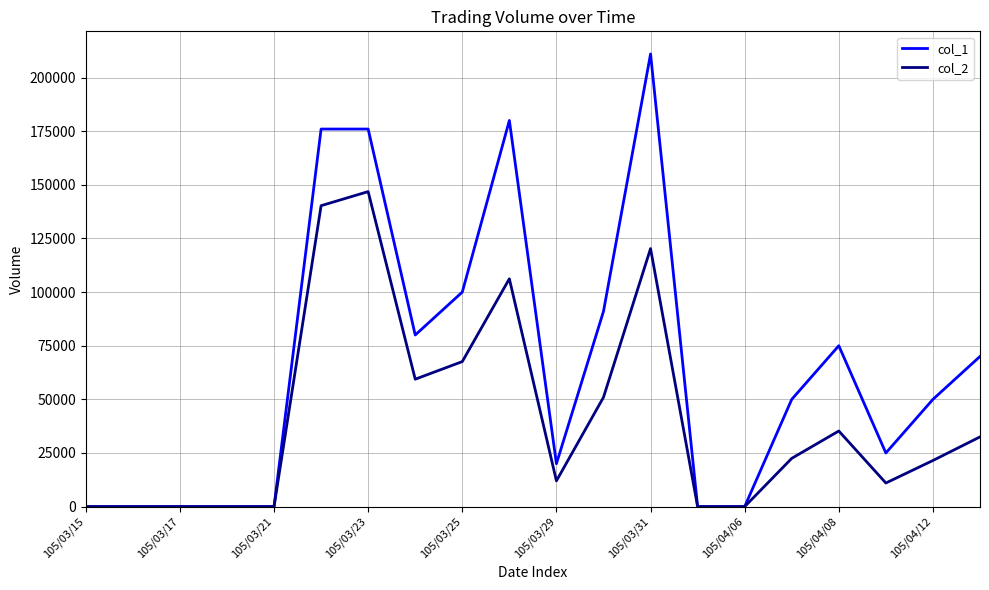

Which series has the largest total across all categories?

col_1